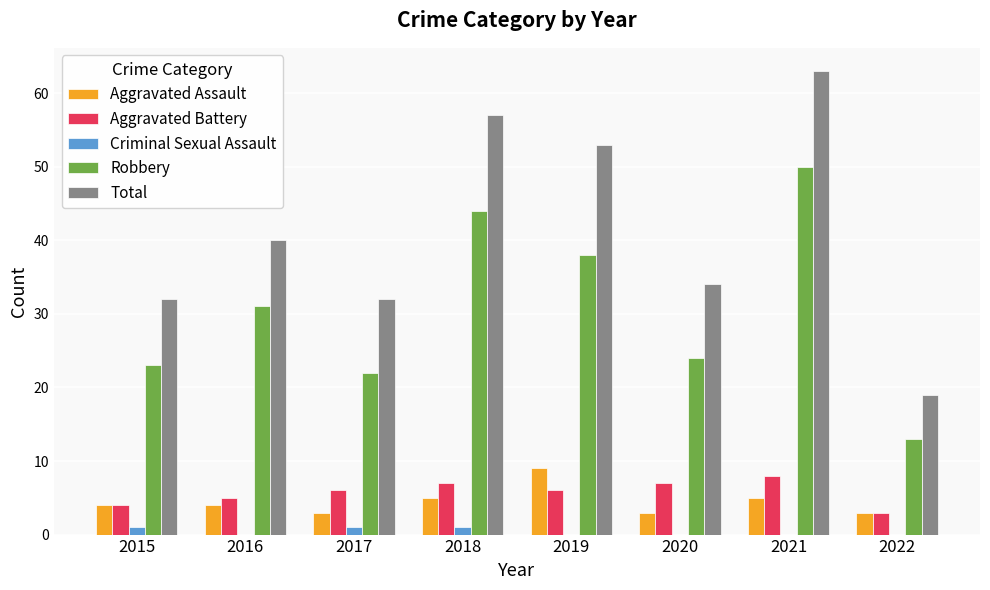

Which series has the largest total across all categories?

Total